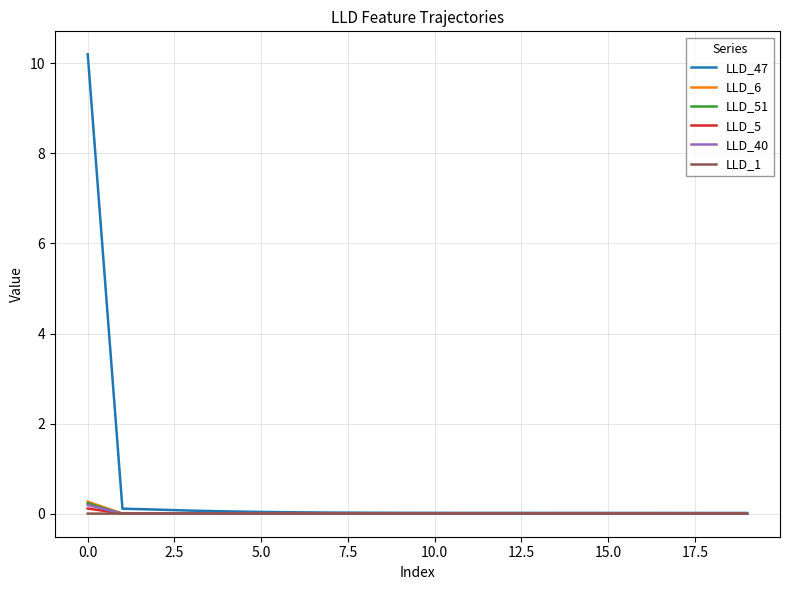

Which series has the largest range (max minus min)?

LLD_47